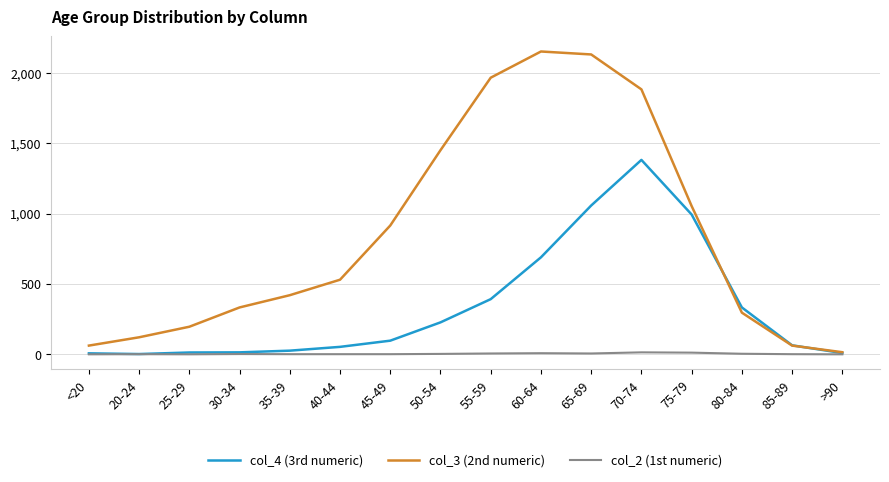

What position from the left is 25-29?

3